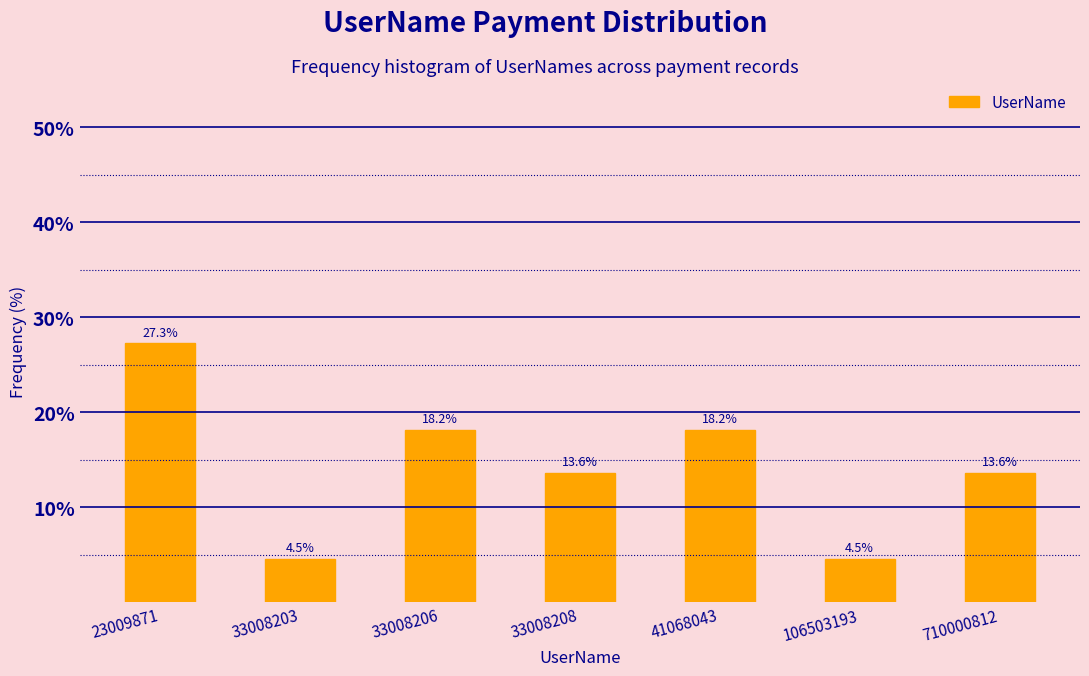

Reading left to right, what are all the values shown in this chart?

23009871=27.3	33008203=4.5	33008206=18.2	33008208=13.6	41068043=18.2	106503193=4.5	710000812=13.6